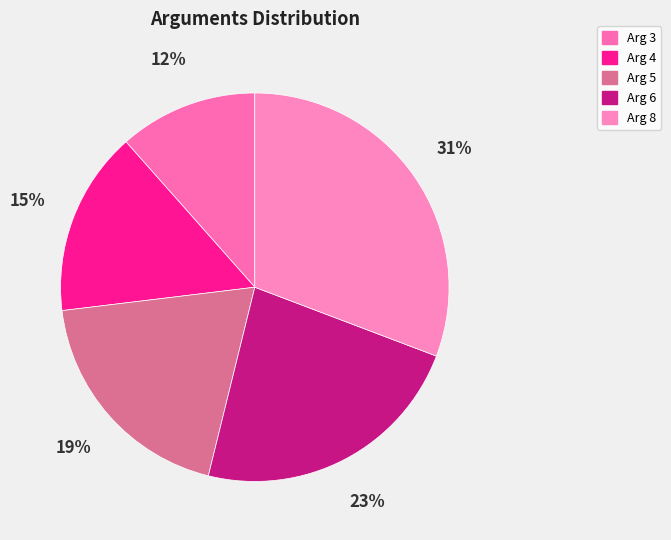

What percentage is NOT represented by Arg 5?

80.8%